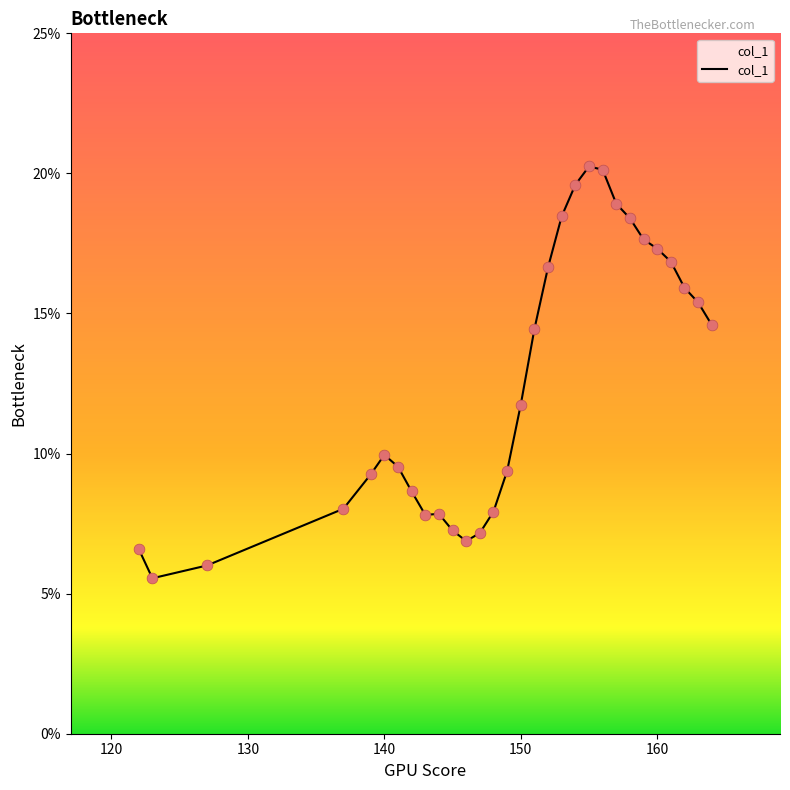

What is the maximum value shown in the chart?

20.2